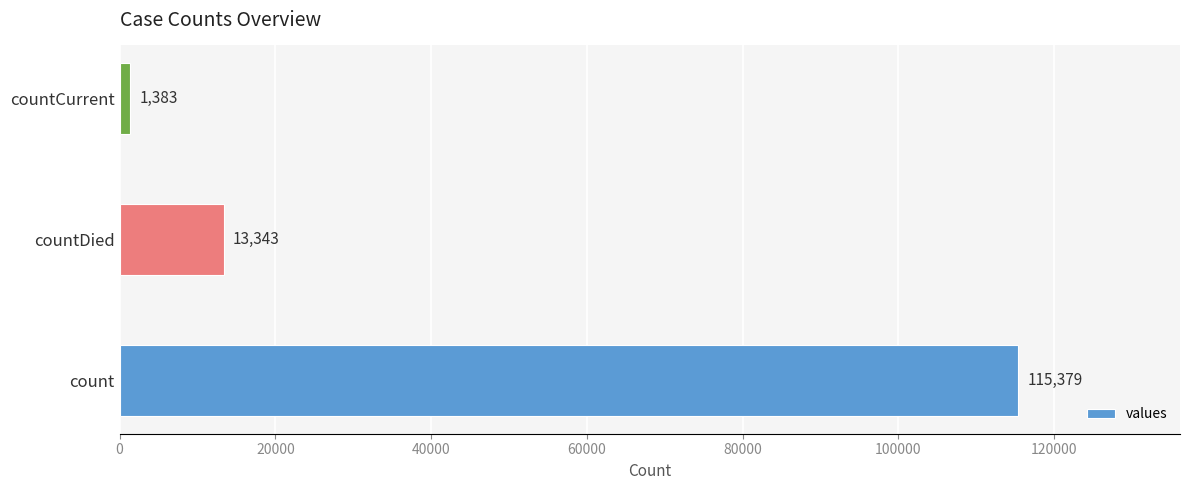

At which label is the value closest to 58381?

countDied